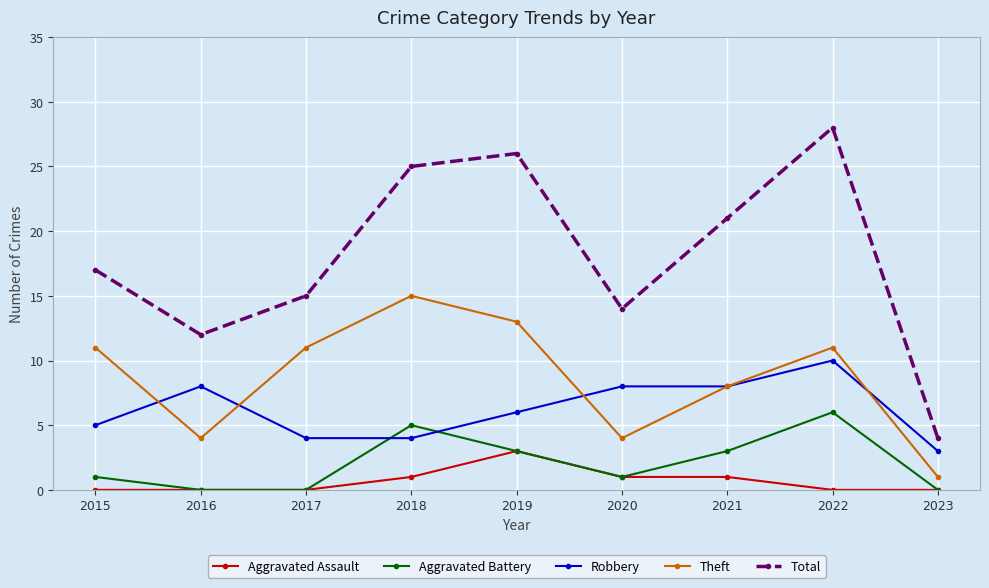

Which series has the largest total across all categories?

Total